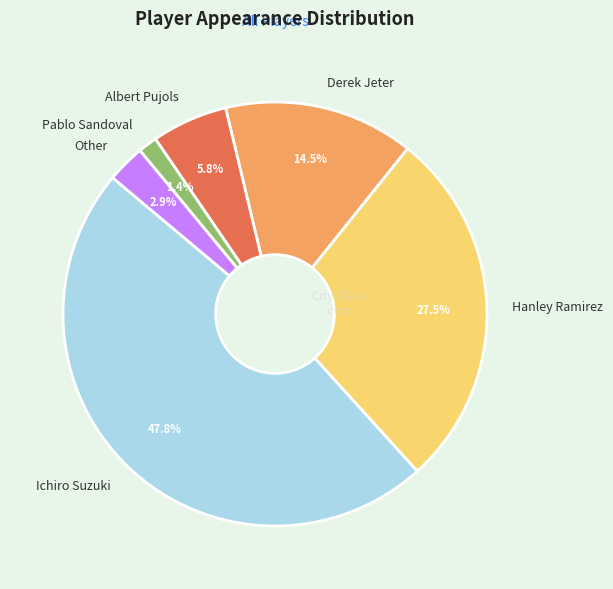

Does any single category account for the majority?

No